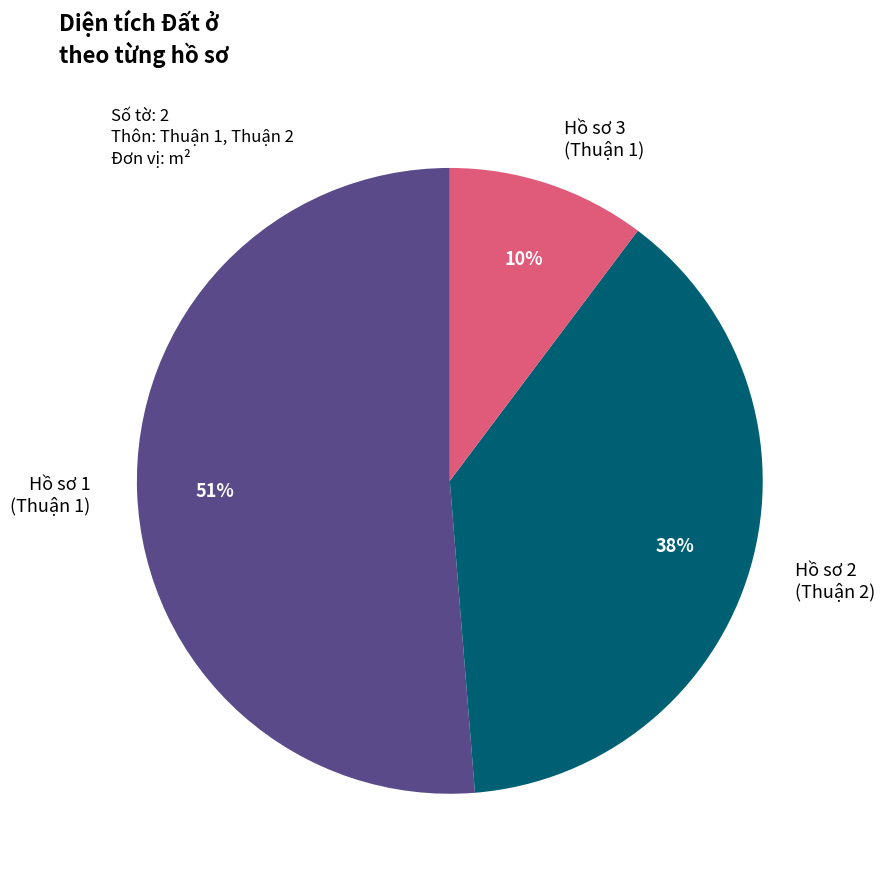

Is there a majority slice in this chart?

Yes